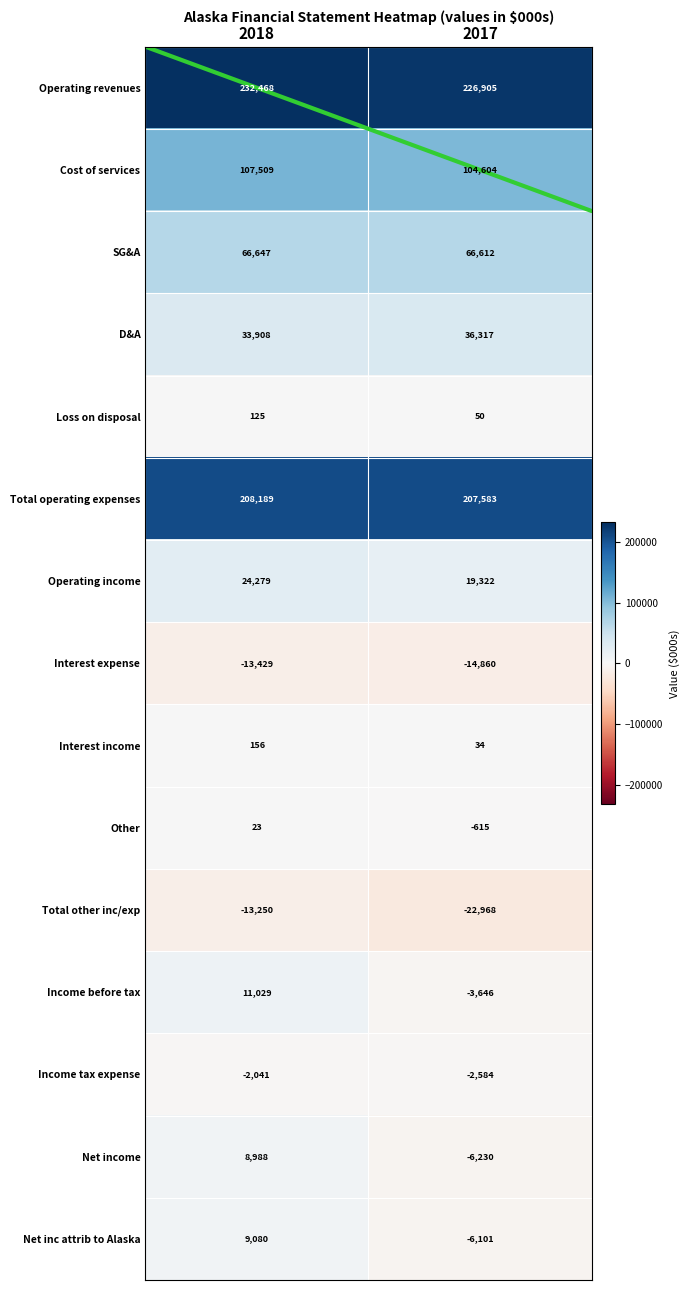

What is the total value across all series at 2017?

604423